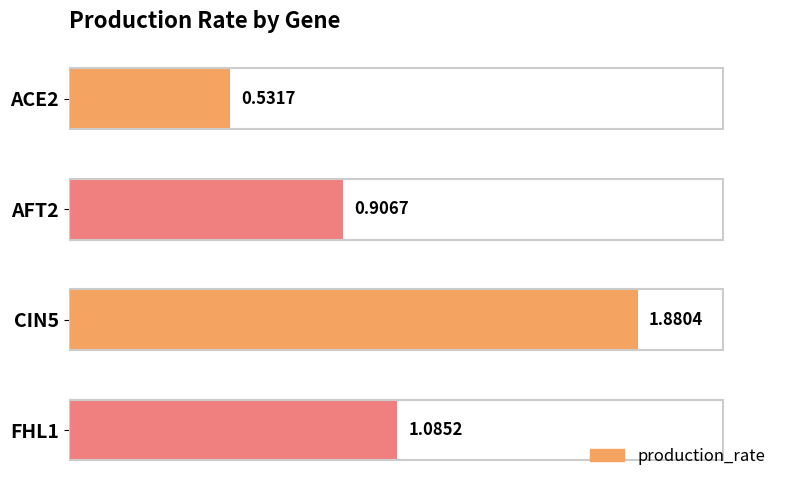

Between ACE2 and AFT2, which is larger?

AFT2